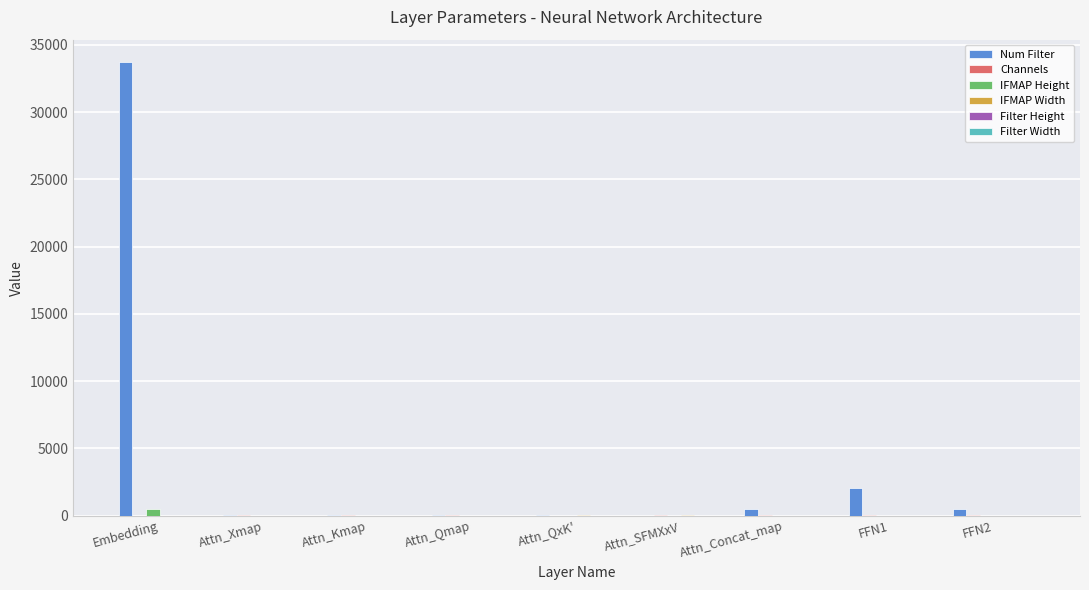

Which category has the highest value across all series?

Embedding